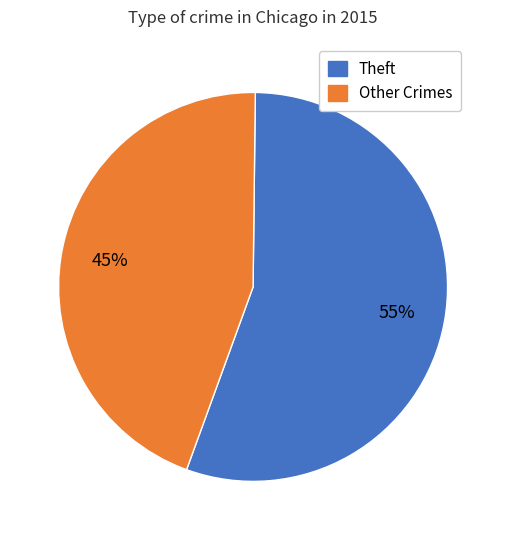

To the nearest percent, what is the average slice percentage?

50%